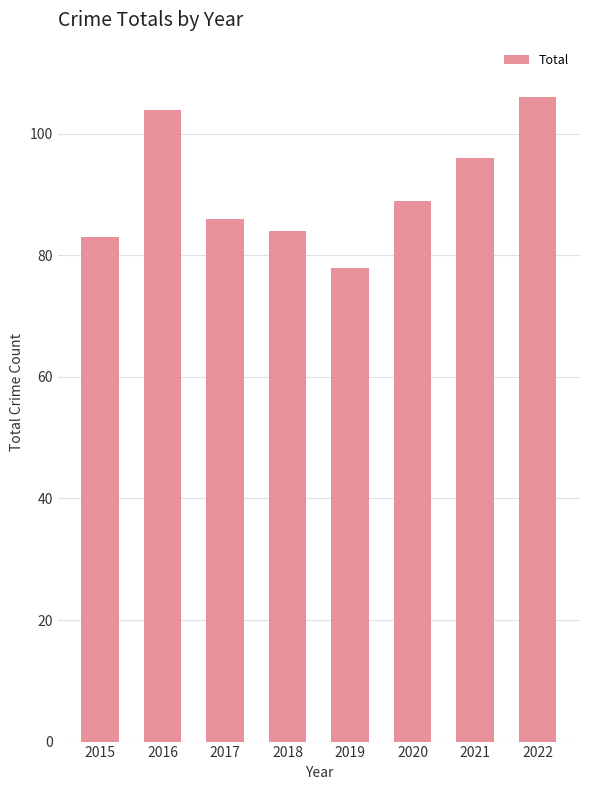

Reading left to right, what are all the values shown in this chart?

2015=83	2016=104	2017=86	2018=84	2019=78	2020=89	2021=96	2022=106